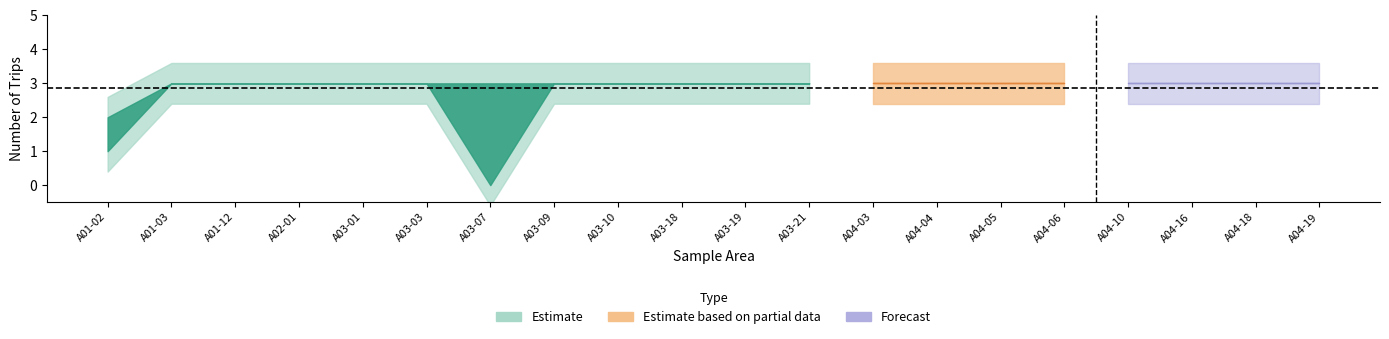

What is the label of the 11th point from the left?

A03-19